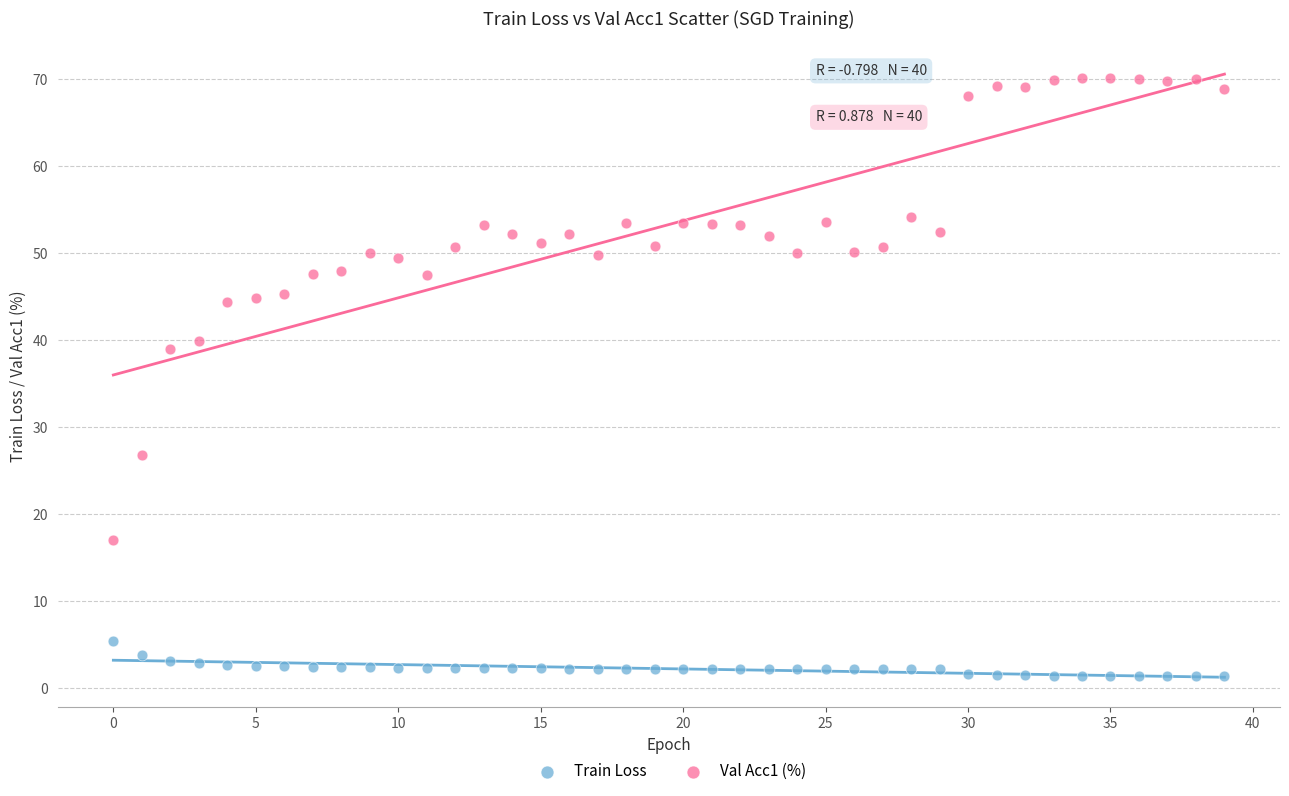

Which series has the largest Y range (max minus min)?

Val Acc1 (%)